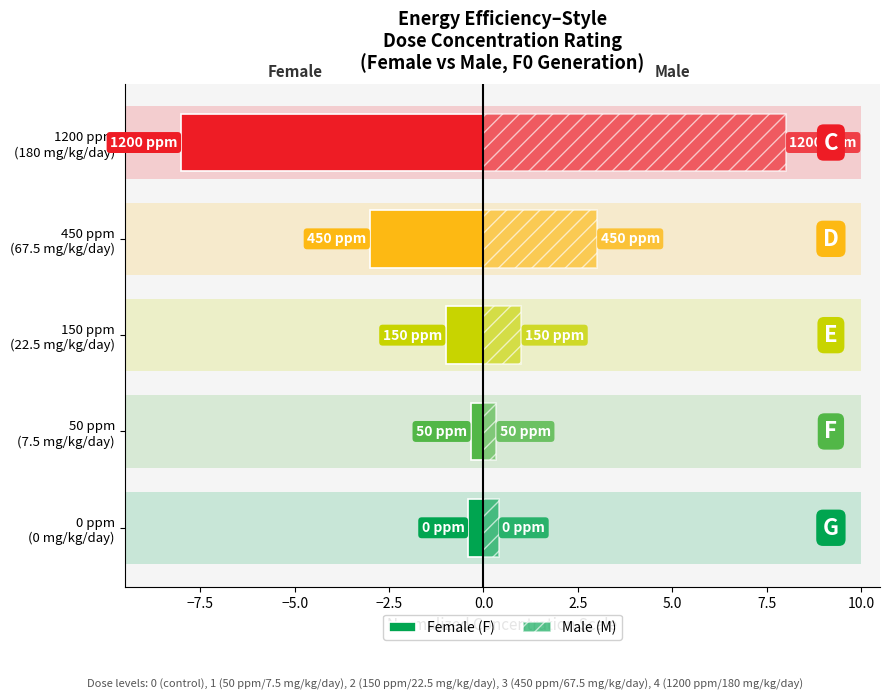

What are all the series names shown in the legend?

Female (F), Male (M)